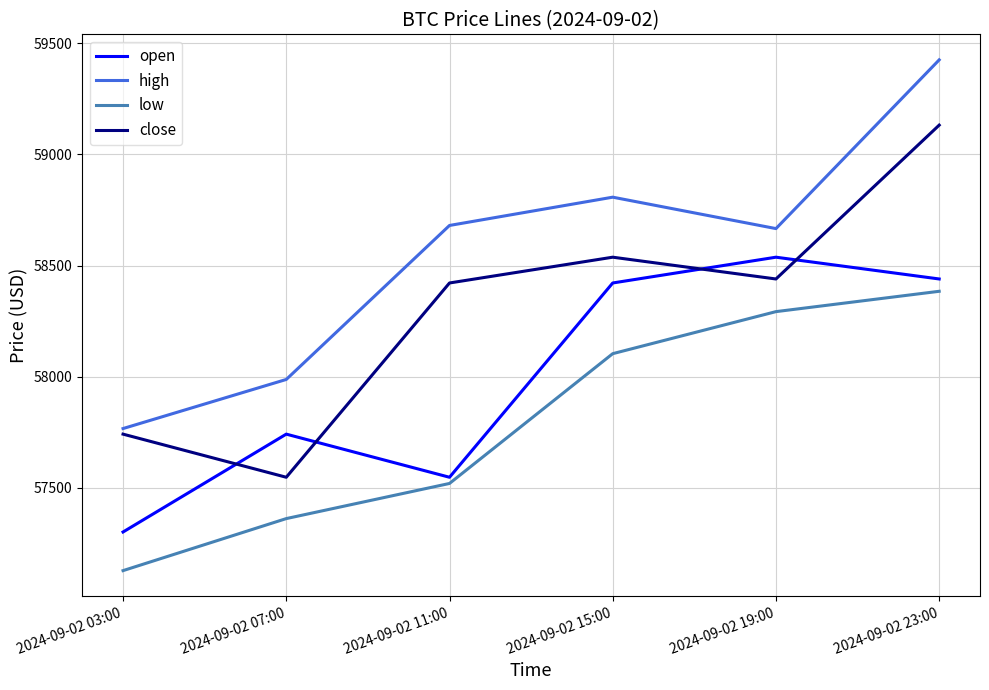

The value of close at 2024-09-02 03:00 is 57742.0. True or false?

True